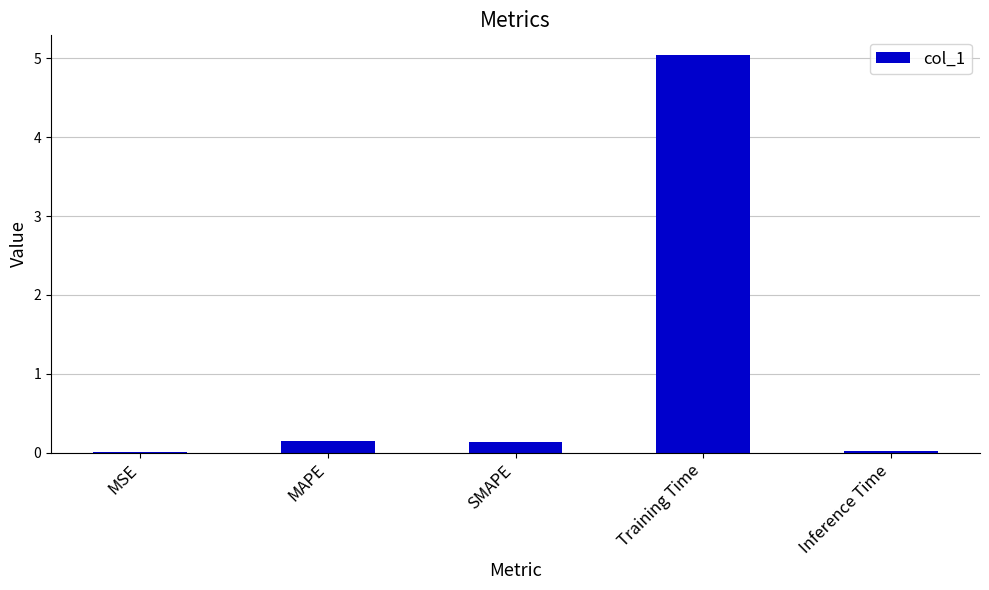

What is the sum of all values?

5.3